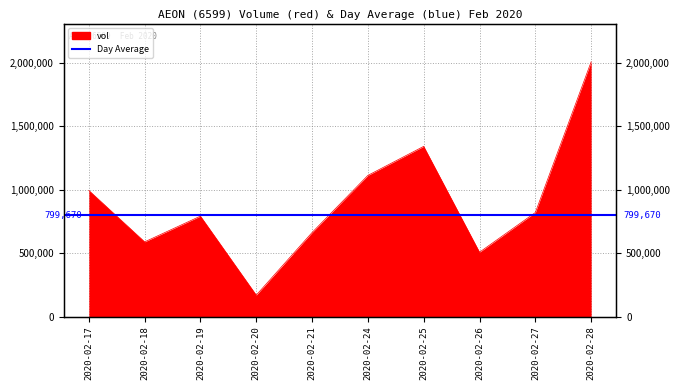

Which category has the lowest value across all series?

2020-02-20